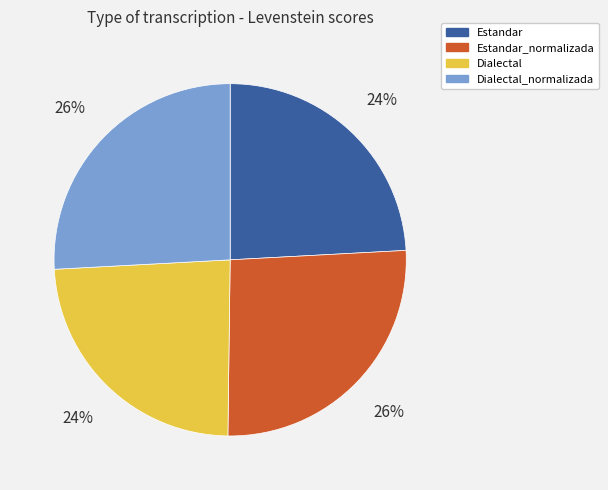

Between Estandar and Estandar_normalizada, which is larger?

Estandar_normalizada